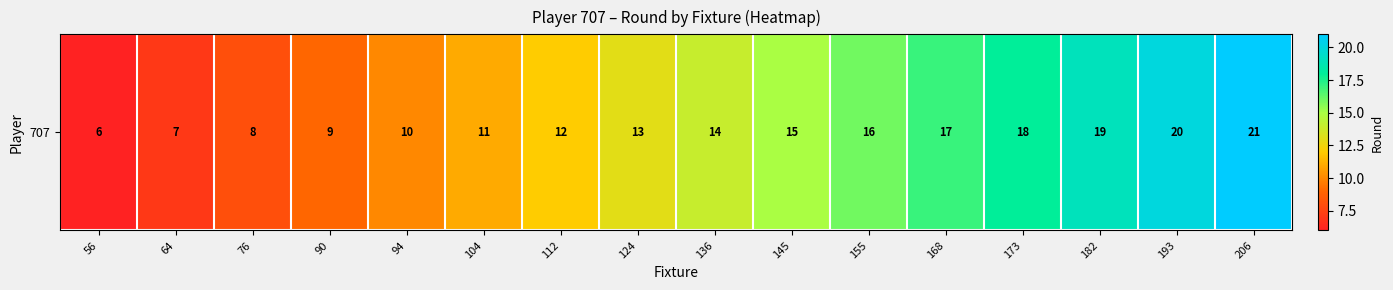

What is the change in value from 193 to 206?

+1